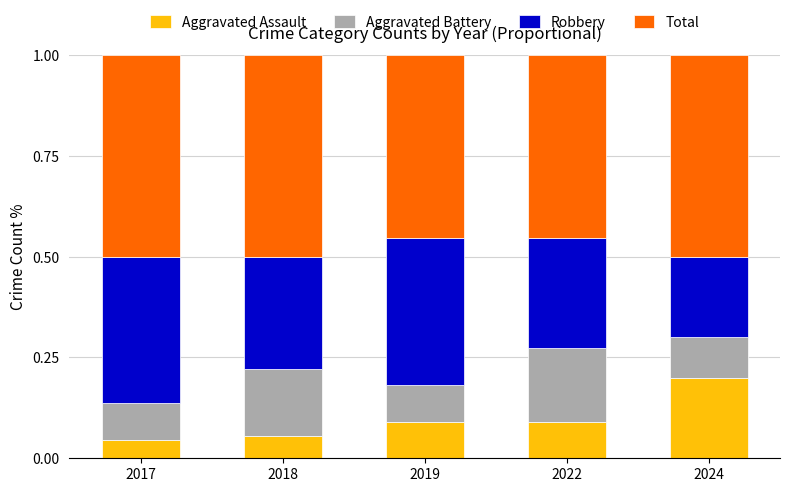

Count the Aggravated Assault values in the range 0 to 1.

5